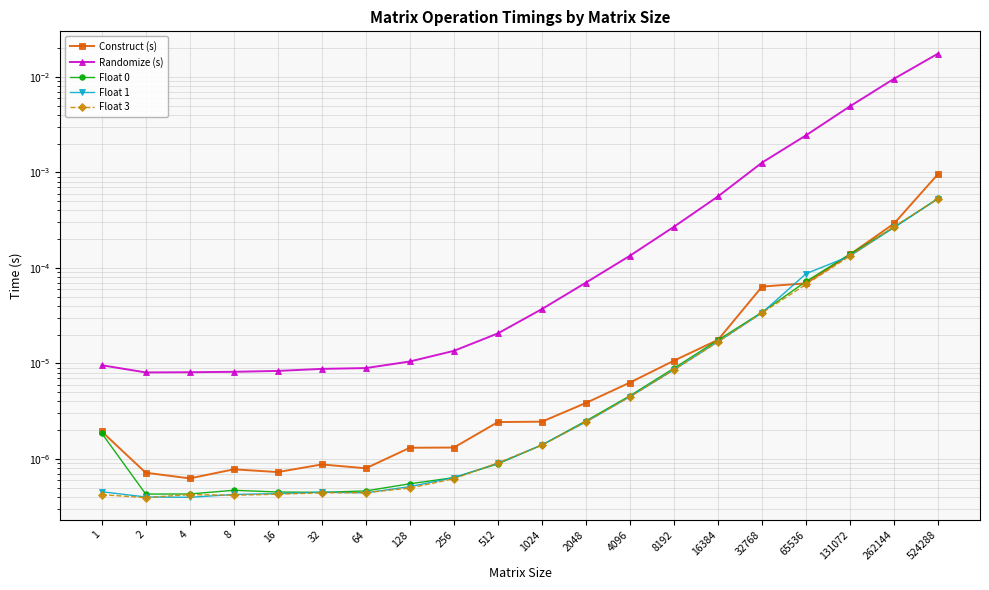

Which has a higher value, 32 or 262144?

262144